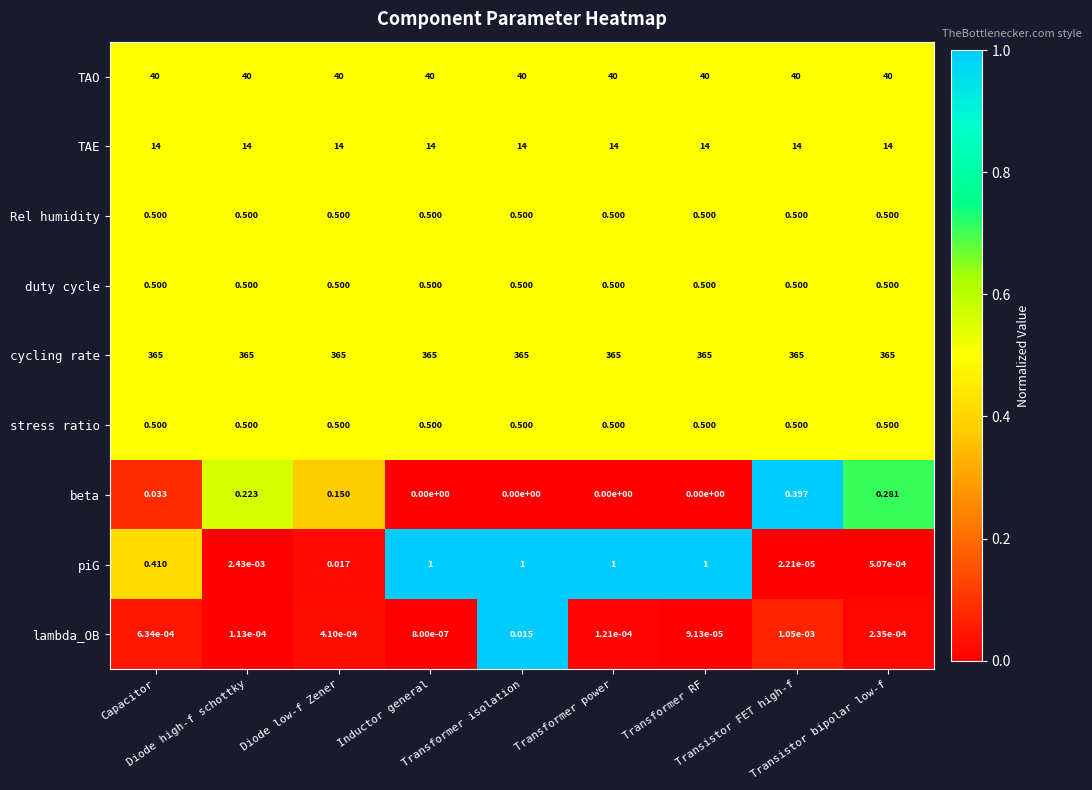

Which series has the largest total across all categories?

cycling rate